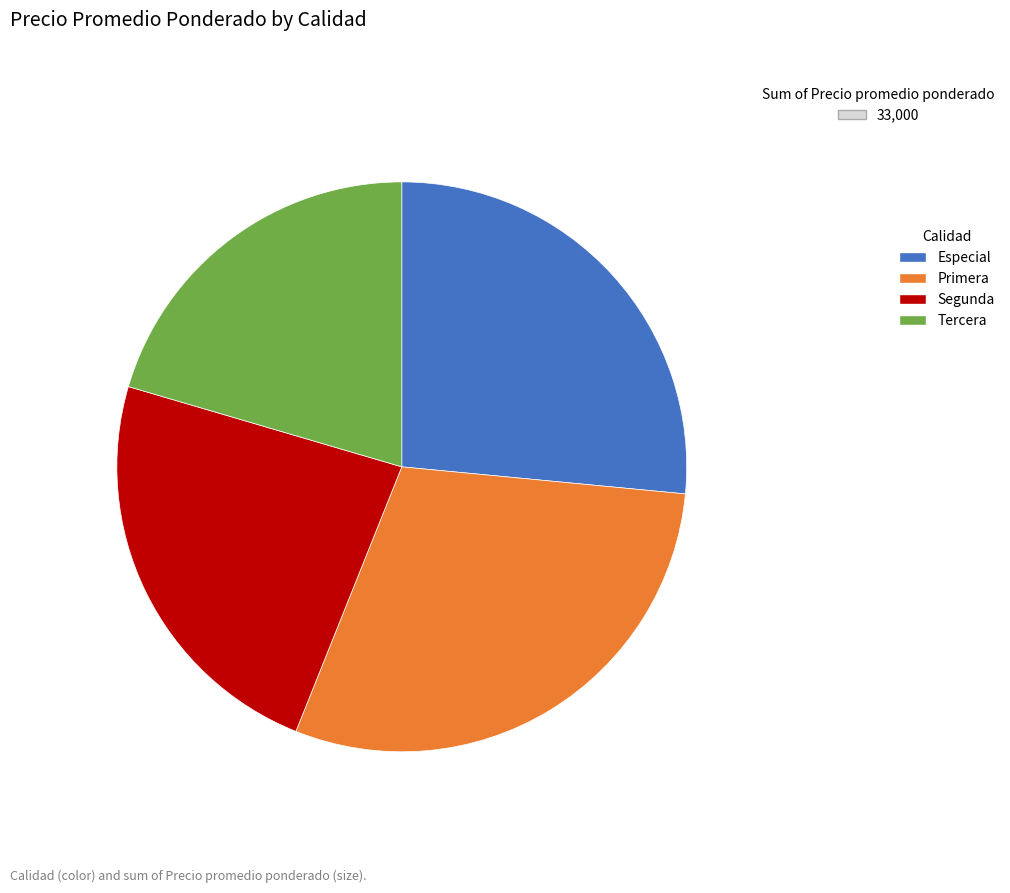

What is the ratio of the value at Segunda to the value at Especial?

0.9